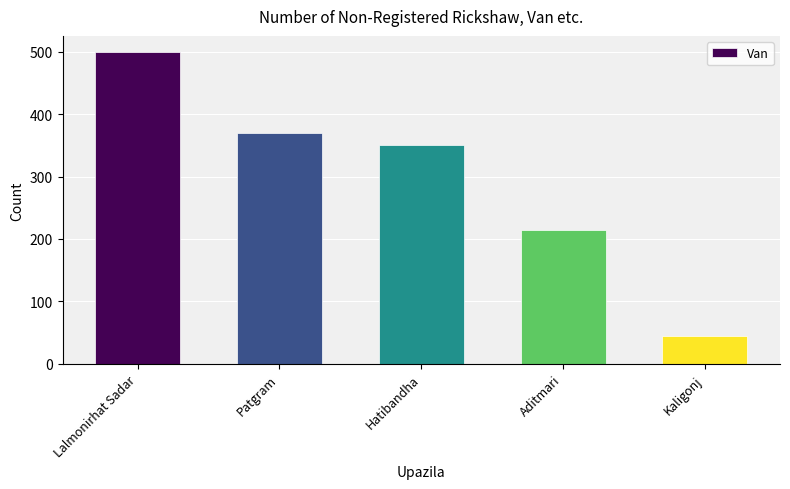

What is the difference between the maximum and minimum values?

455